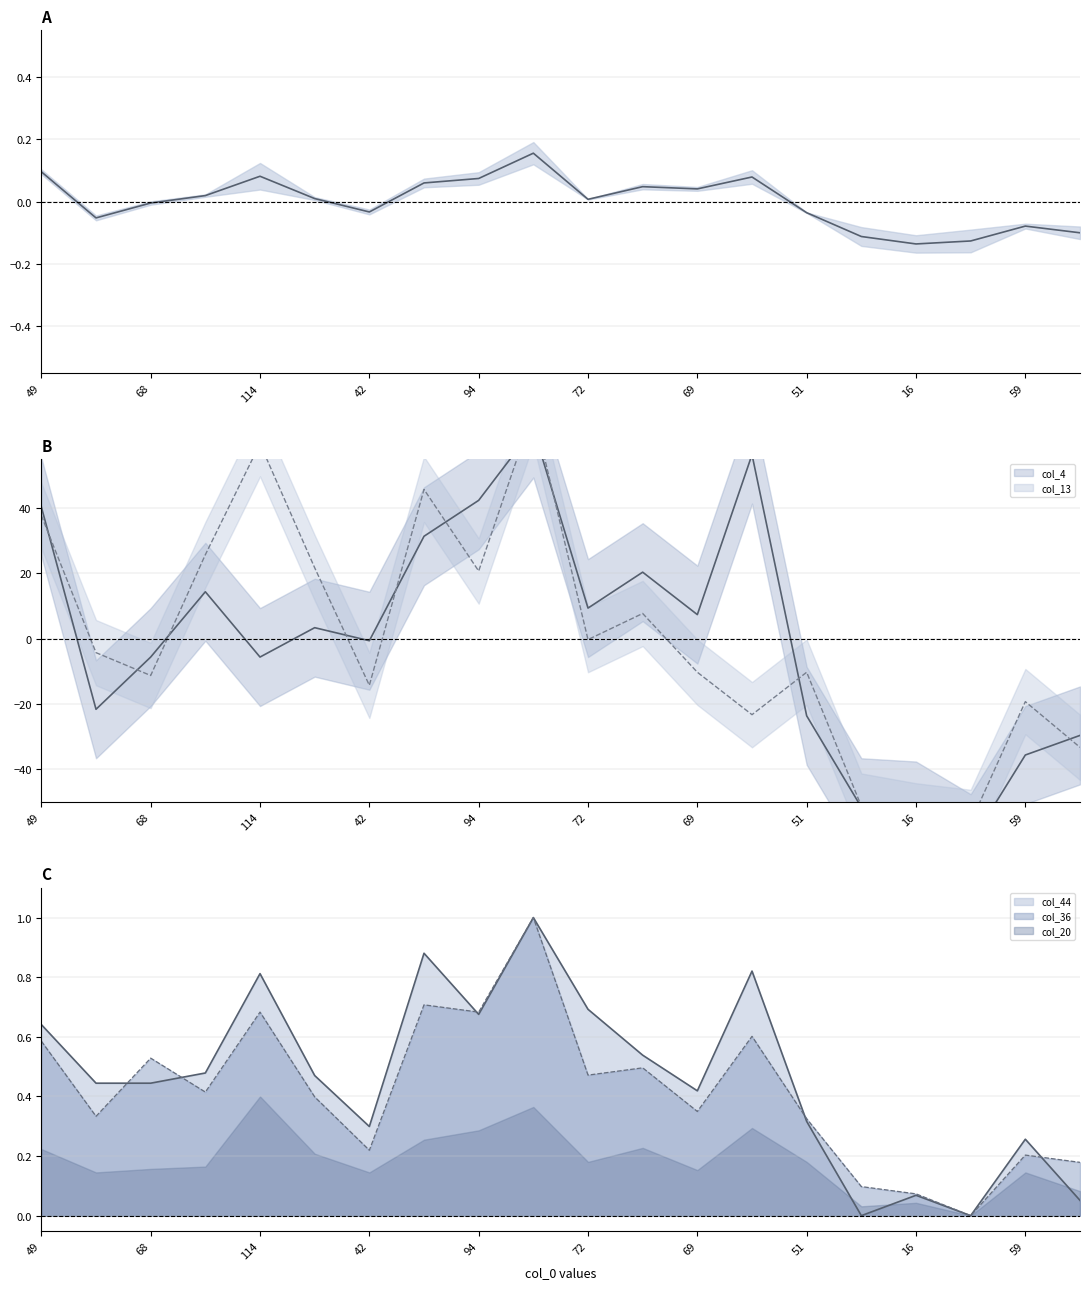

How many negative values are there?

9